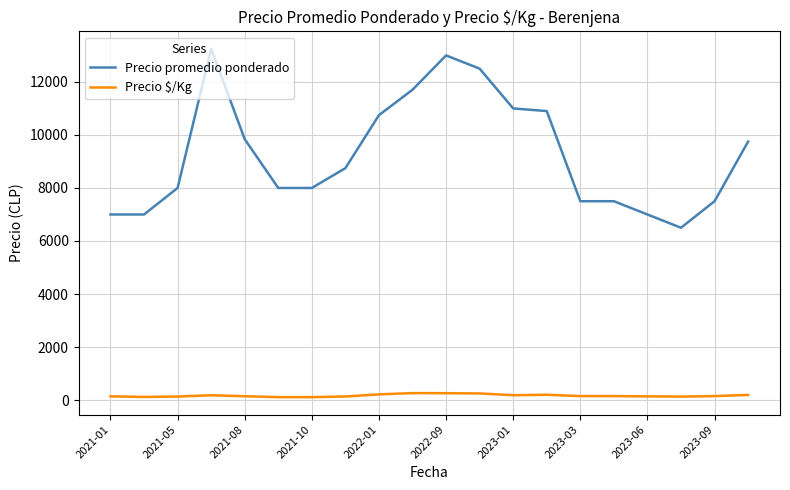

What is the maximum value shown in the chart?

13251.0